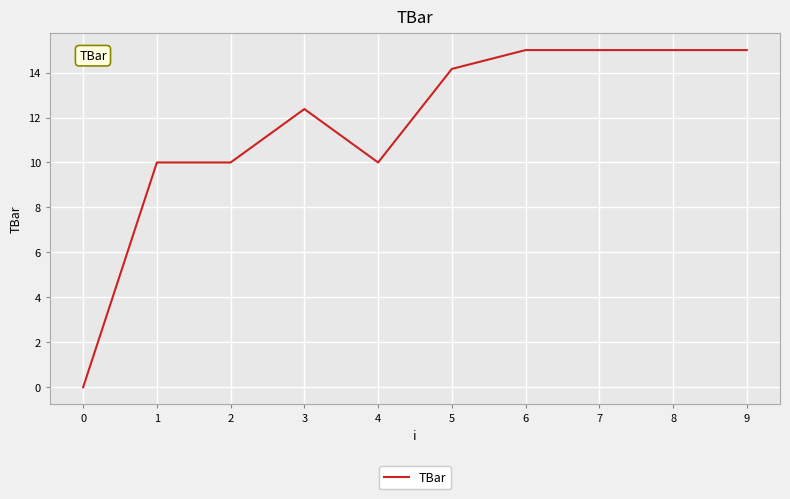

The chart shows a value of 10.0 at 1. True or false?

True